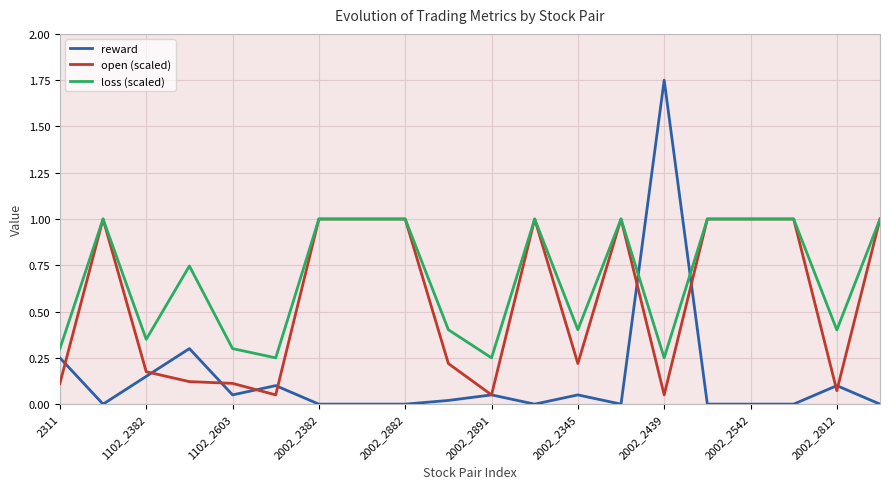

How many intersections are there between loss (scaled) and reward?

2